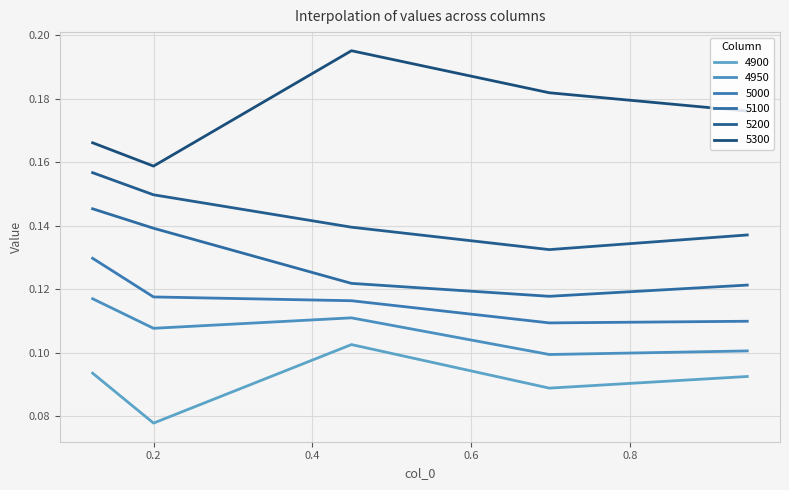

Which series has the largest range (max minus min)?

5300